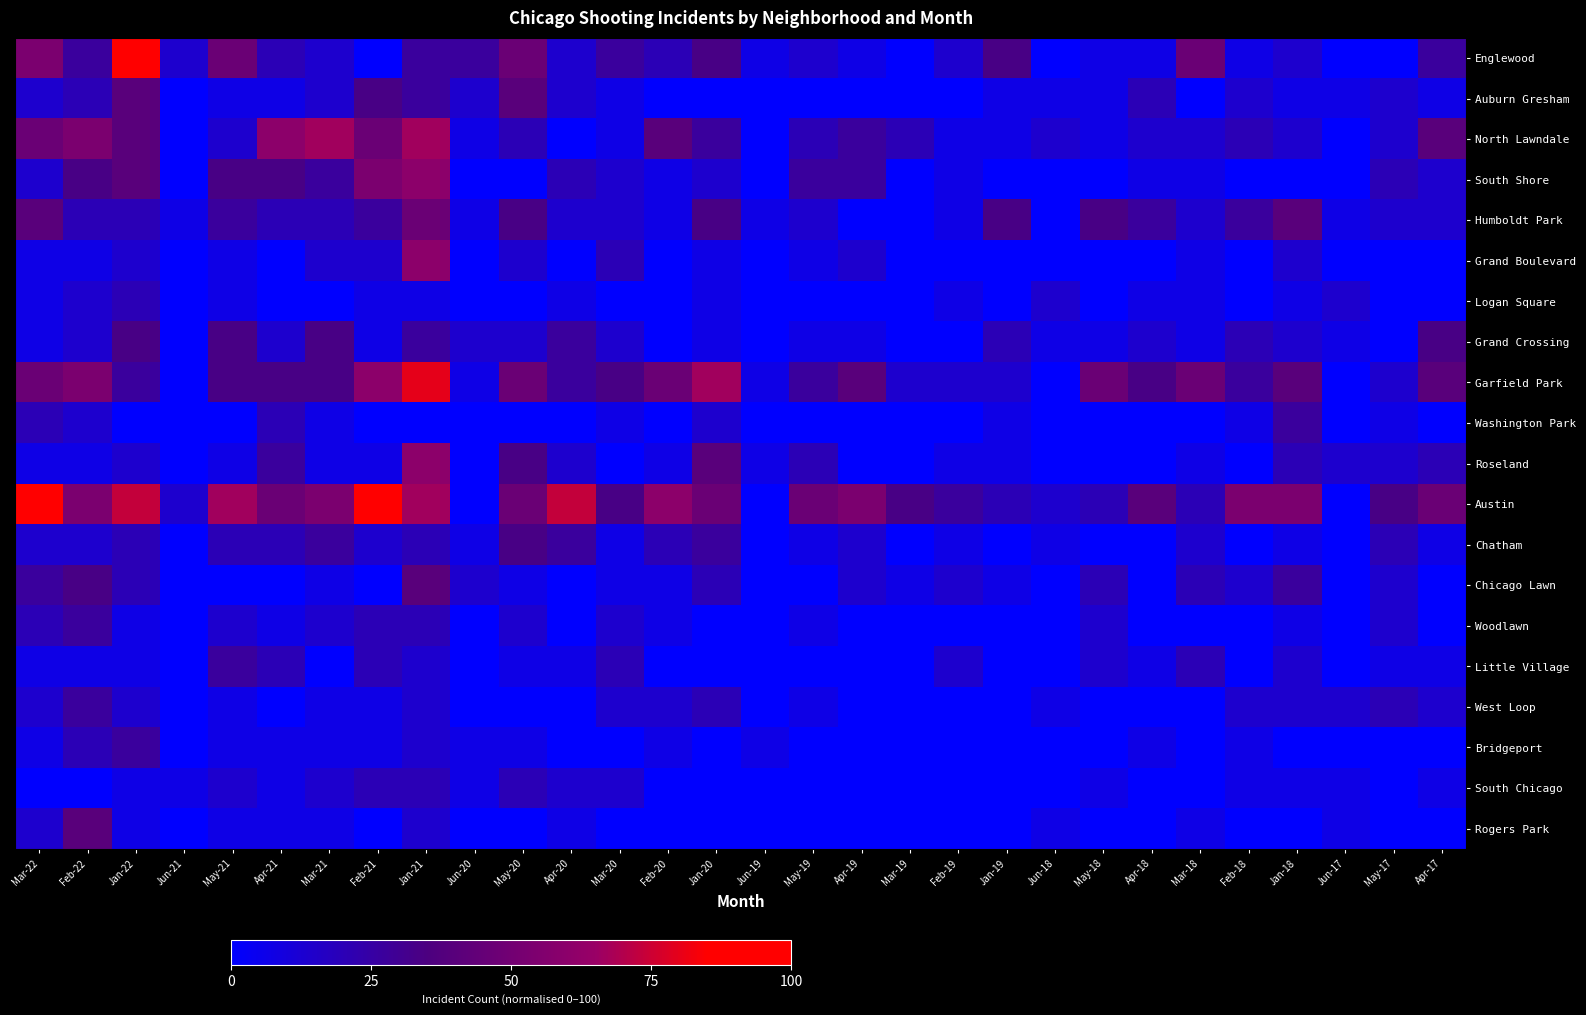

What is the total value across all series at Feb-20?

240.0